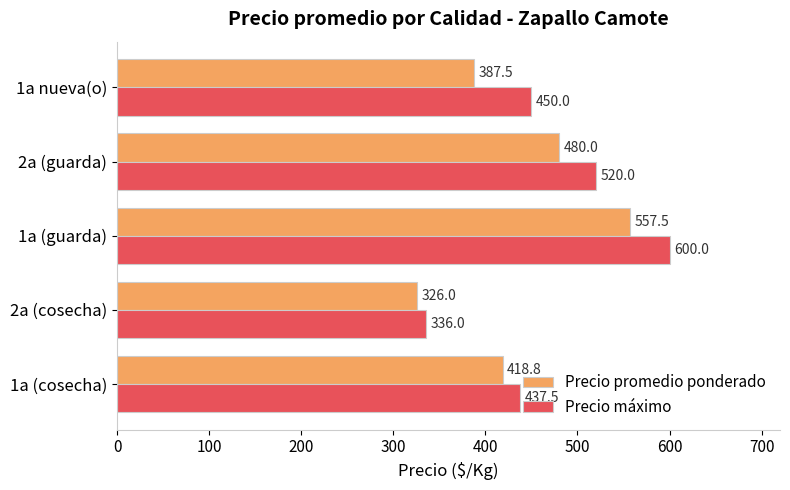

At how many categories does at least one series exceed 426?

4